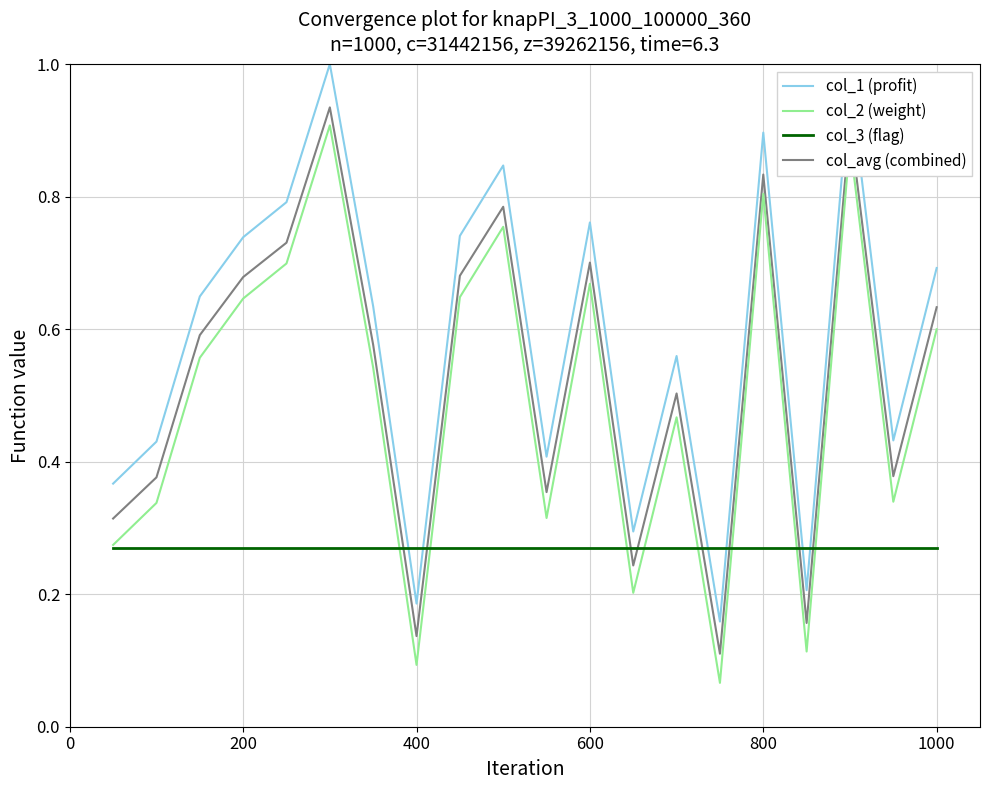

List the series in order of their peak value, lowest first.

col_3 (flag), col_2 (weight), col_avg (combined), col_1 (profit)